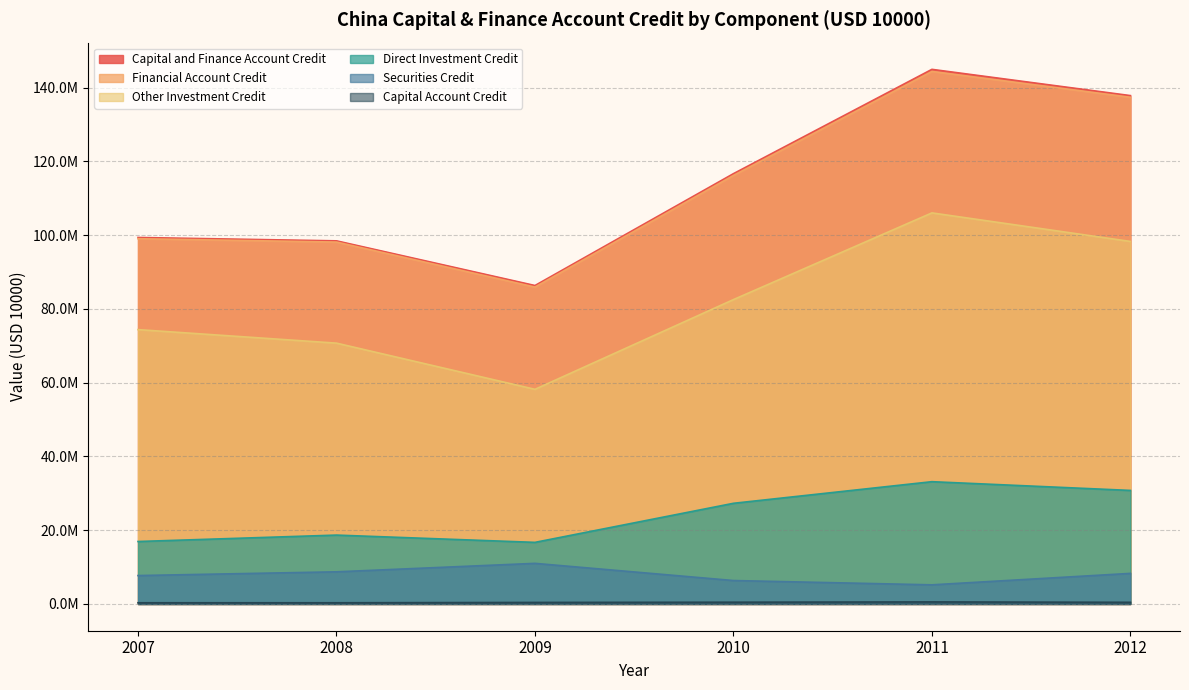

What is the value of the Direct Investment Credit point at the 6th from the left?

30788666.3